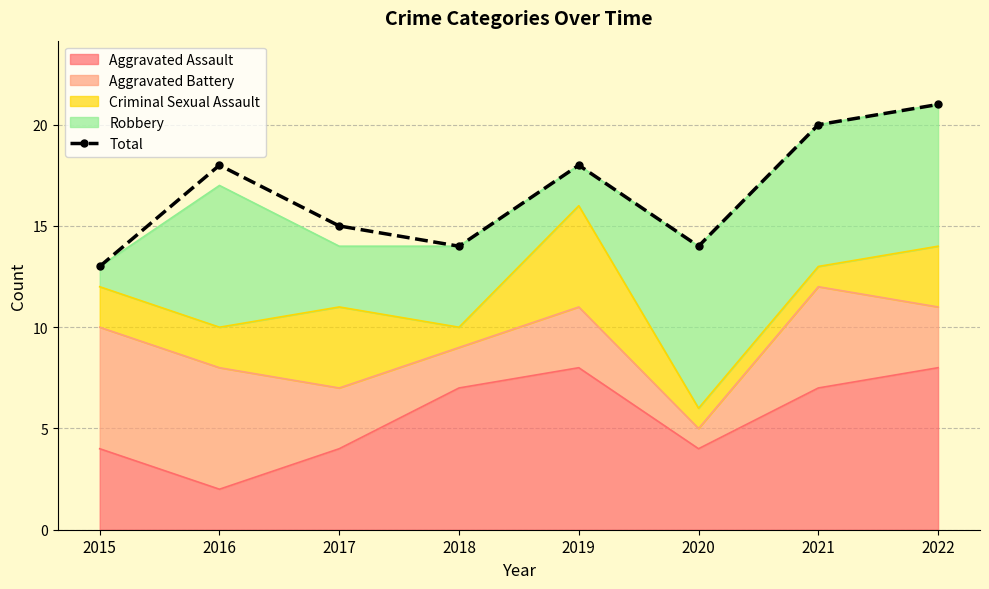

Reading left to right, what are all the values shown in this chart?

2015=13	2016=18	2017=15	2018=14	2019=18	2020=14	2021=20	2022=21